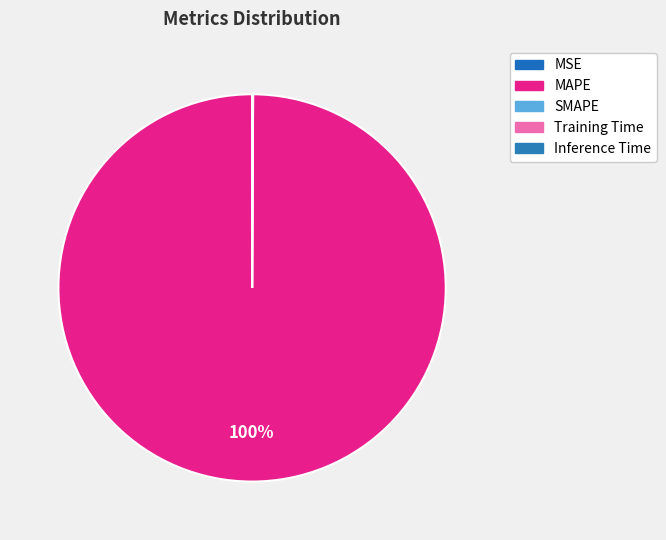

Is MAPE the majority of the pie?

Yes